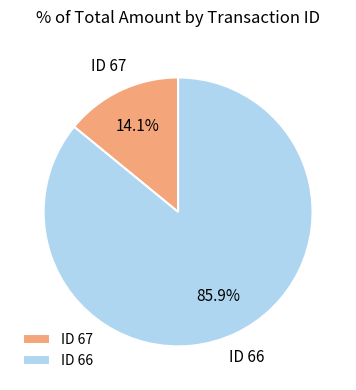

What is the largest slice in the pie chart?

ID 66